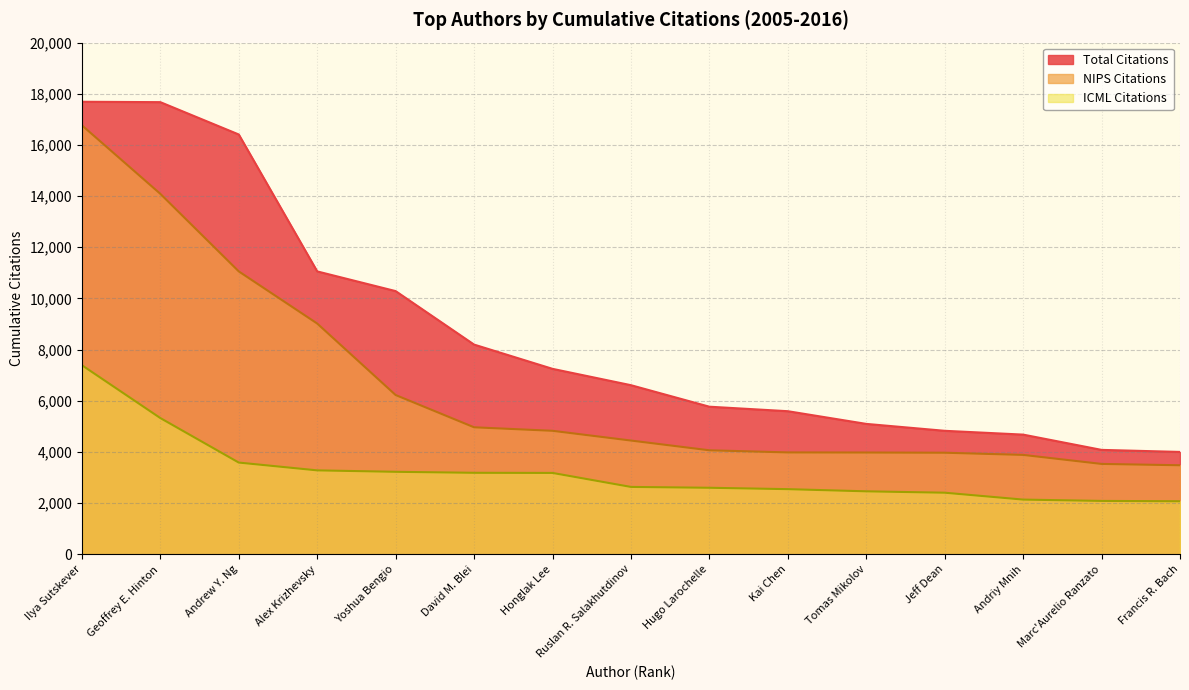

Does the chart display data point markers on the line(s)?

No